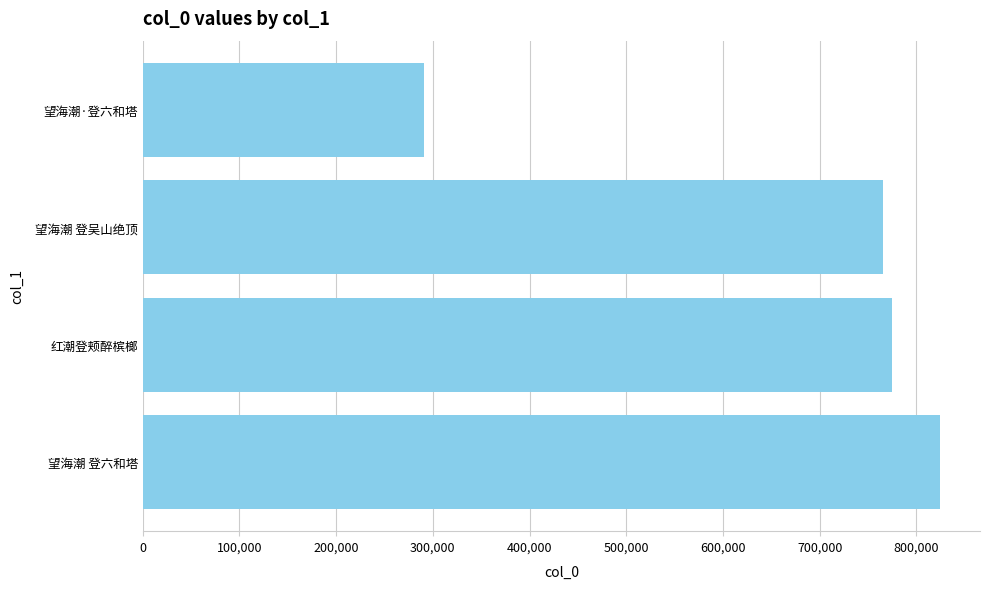

Reading bottom to top, list all the values displayed in this chart.

望海潮 登六和塔=824545	红潮登颊醉槟榔=774445	望海潮 登吴山绝顶=765014	望海潮·登六和塔=291302